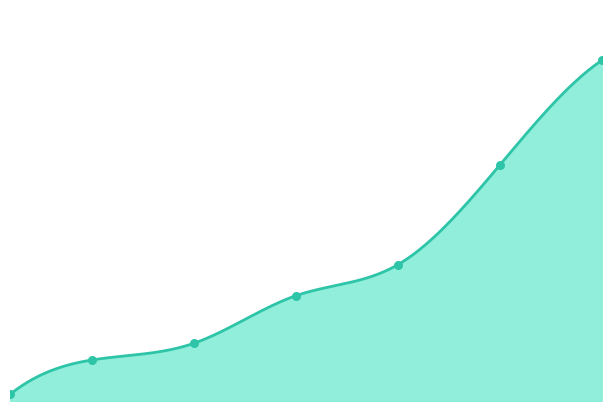

Between 1 and 1, which is larger?

1